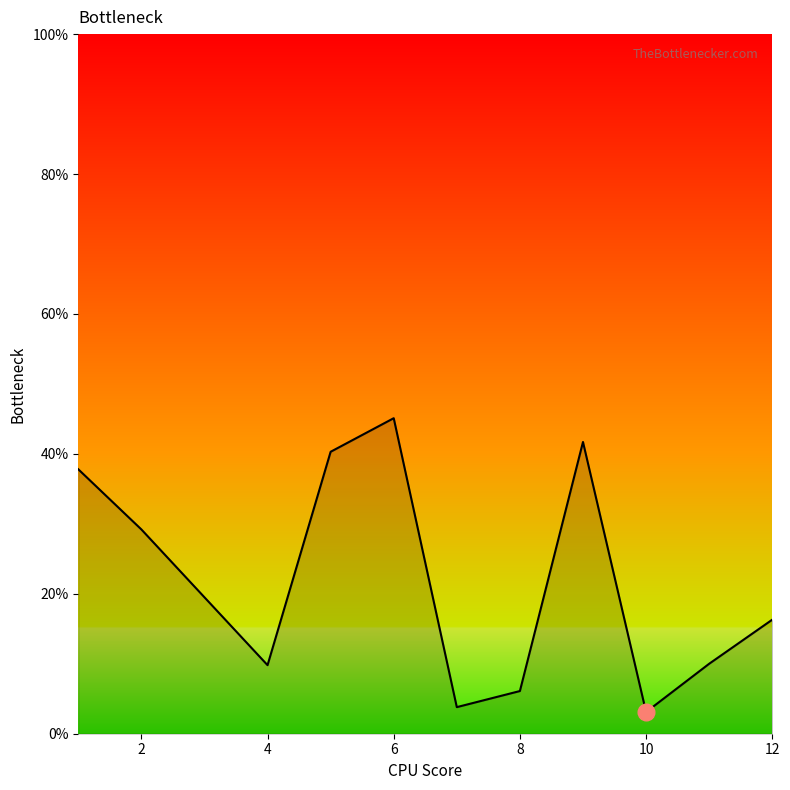

What is the minimum value shown in the chart?

3.1